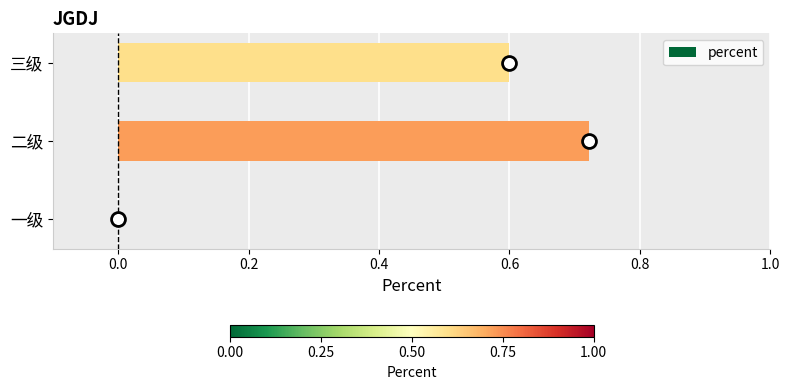

Is it true that the value at 一级 is 0.3?

False